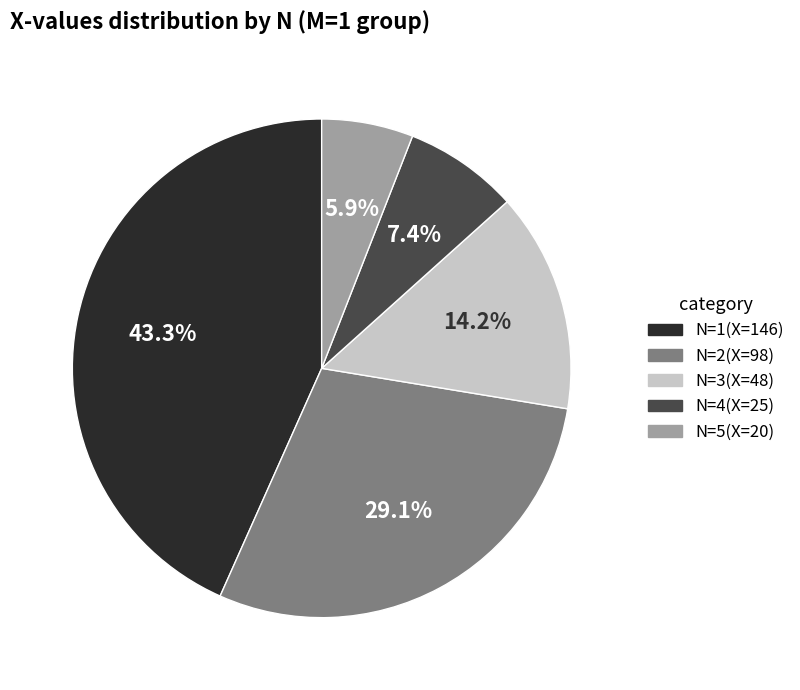

What is the ratio of the value at N=4 to the value at N=2?

0.3